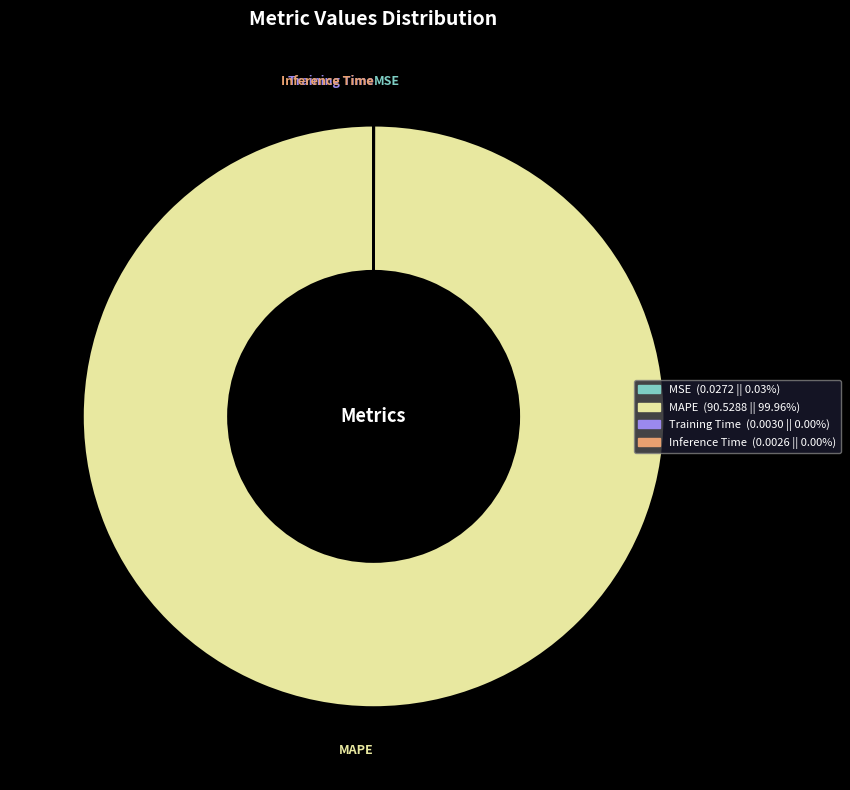

Which slice is the largest?

MAPE